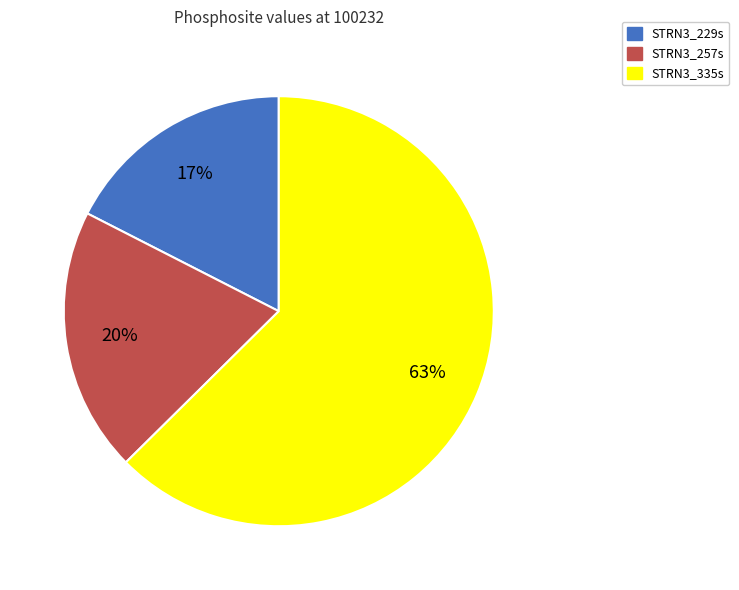

Is it true that STRN3_335s is 76% of the pie?

False